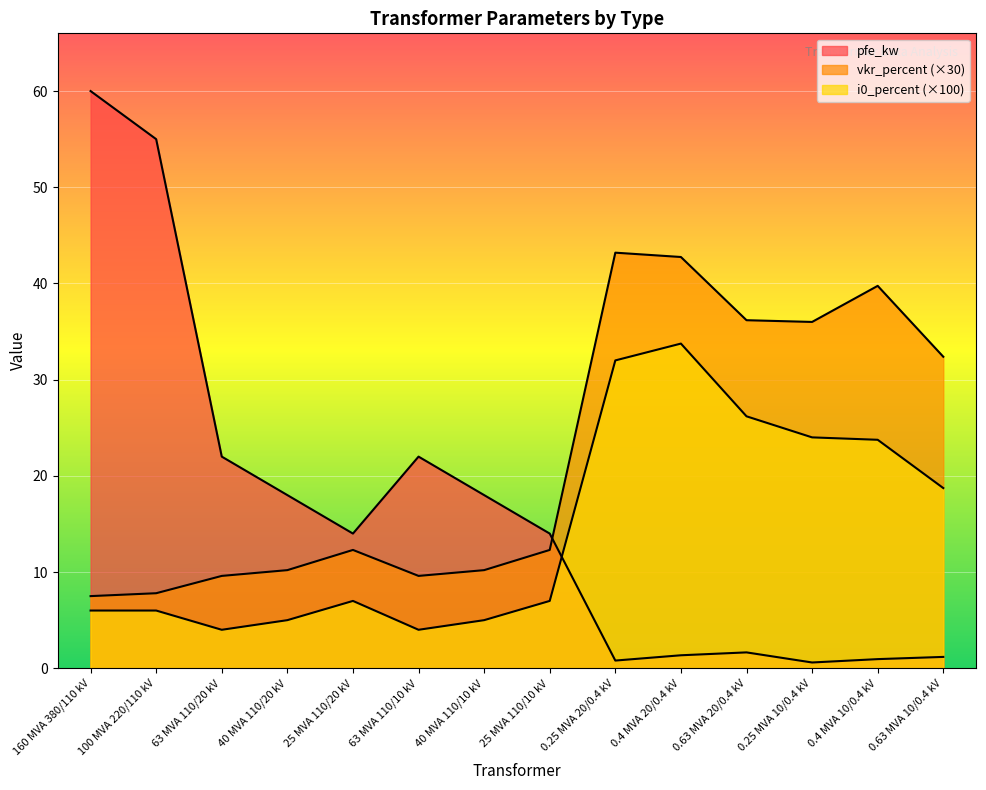

Reading left to right, extract all data points from this chart.

pfe_kw: 60.0	55.0	22.0	18.0	14.0	22.0	18.0	14.0	0.8	1.4	1.6	0.6	0.9	1.2
vkr_percent: 7.5	7.8	9.6	10.2	12.3	9.6	10.2	12.3	43.2	42.8	36.2	36.0	39.8	32.4
i0_percent: 6.0	6.0	4.0	5.0	7.0	4.0	5.0	7.0	32.0	33.8	26.2	24.0	23.8	18.7